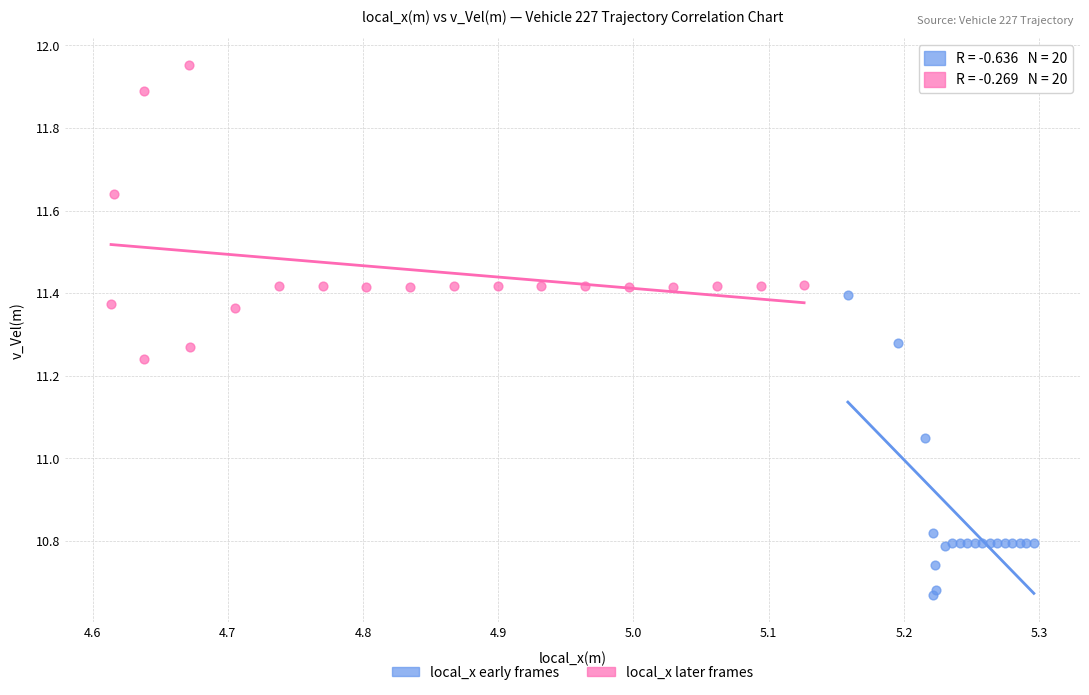

Which series reaches the minimum Y coordinate?

local_x early frames